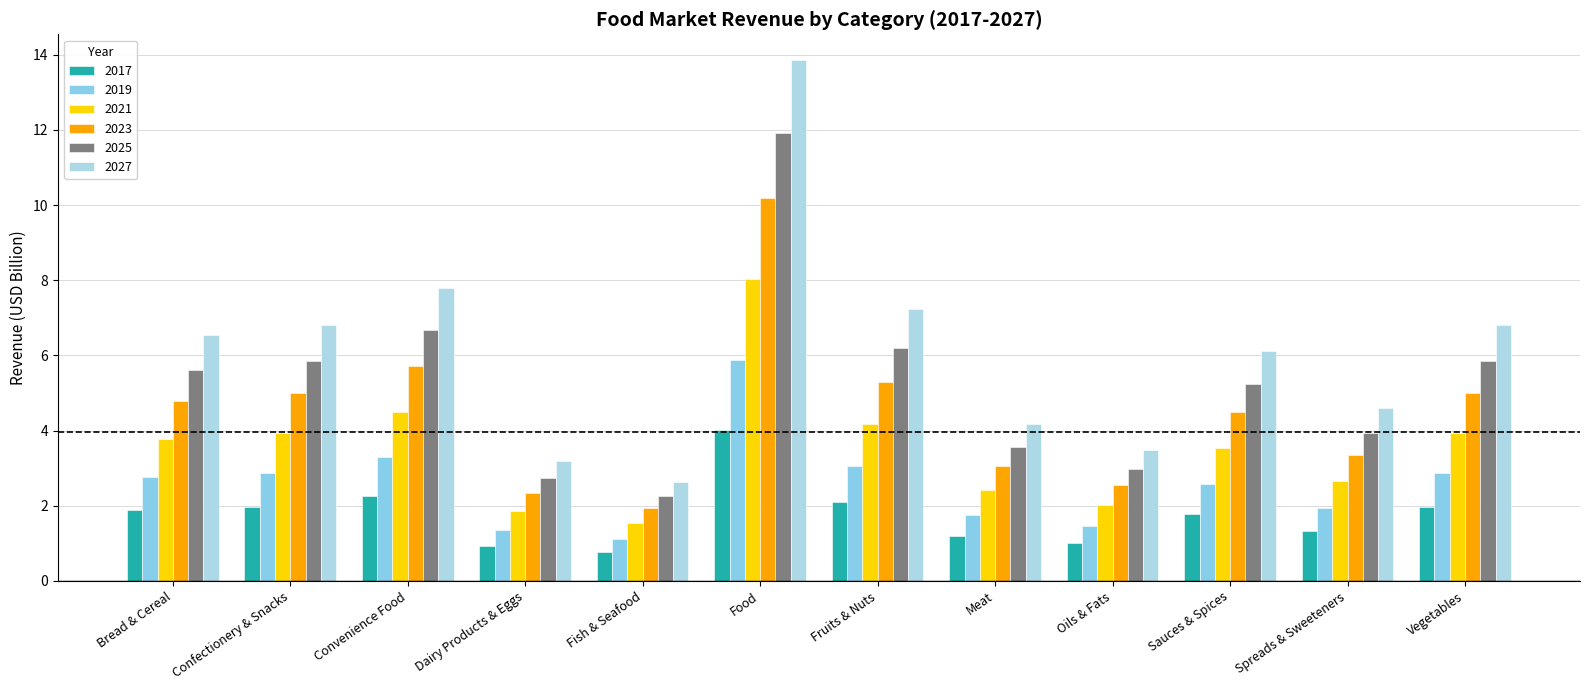

Is the value of 2027 at Spreads & Sweeteners greater than the value of 2025 at Food?

No